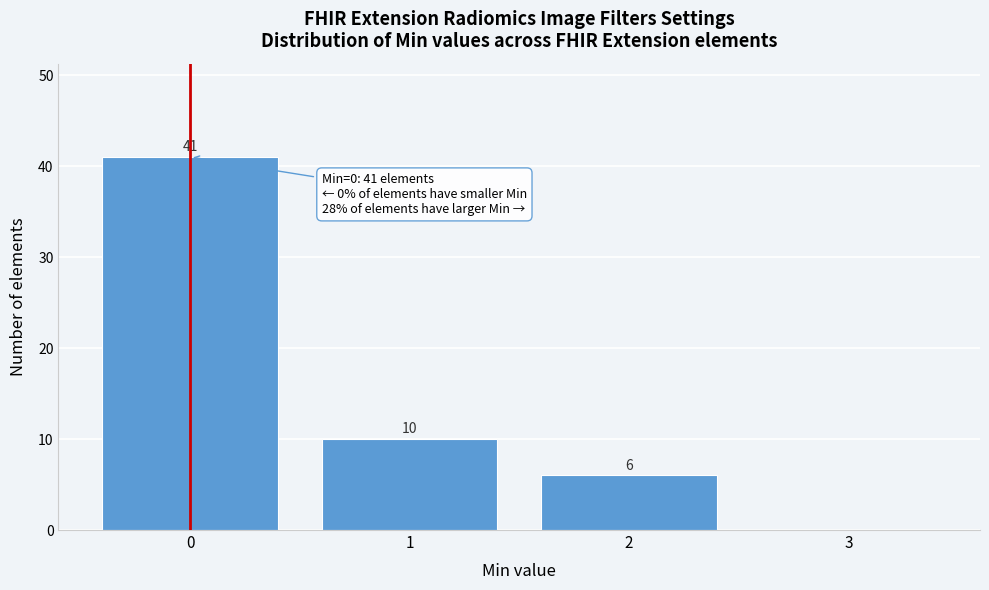

Over which range of the x-axis is the bar tallest?

-0.5 to 0.5